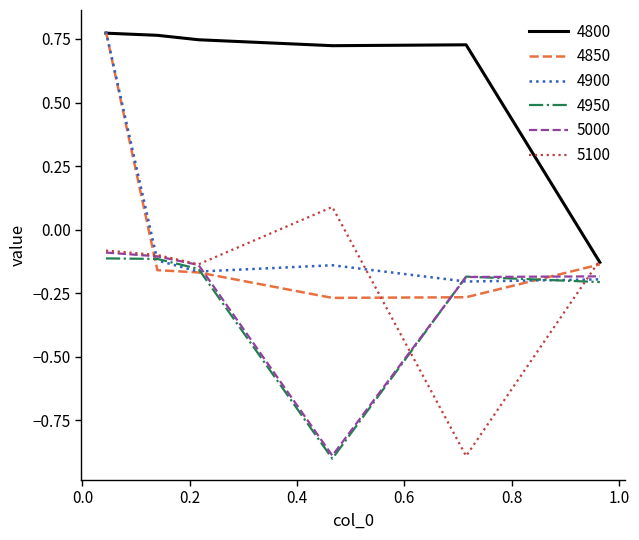

True or false: 5000 and 4800 cross at least once.

False